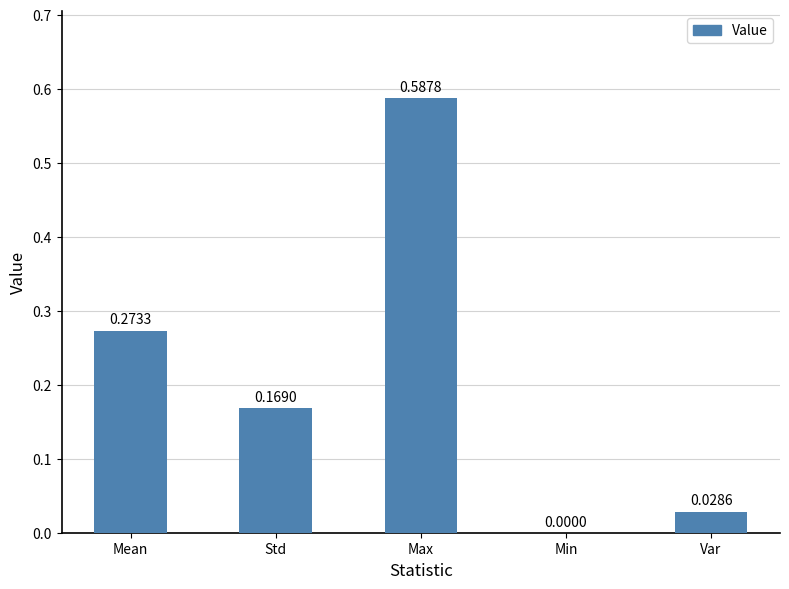

Between Var and Max, which is larger?

Max